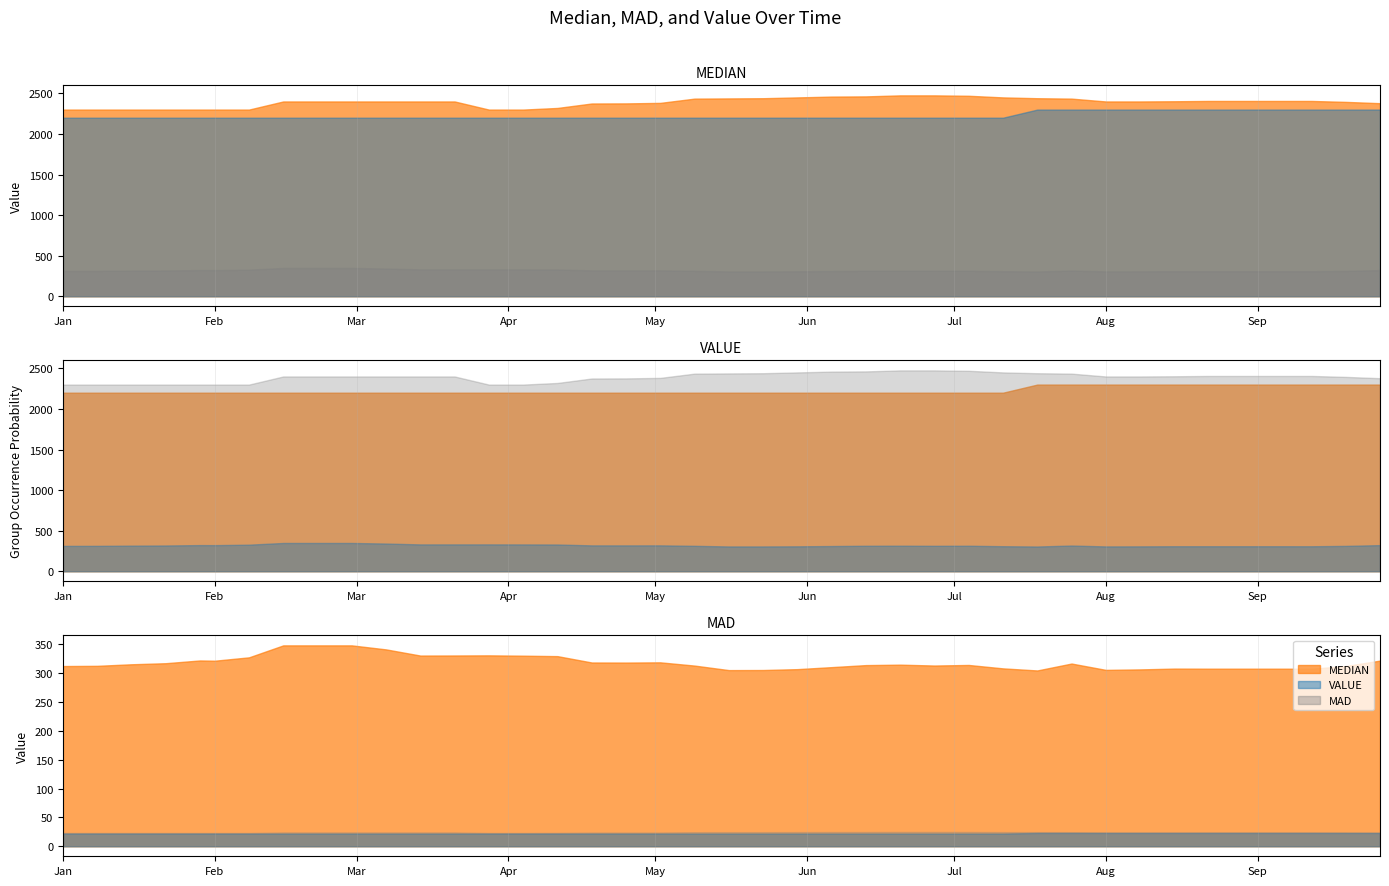

How many data points in MAD are less than 314?

18